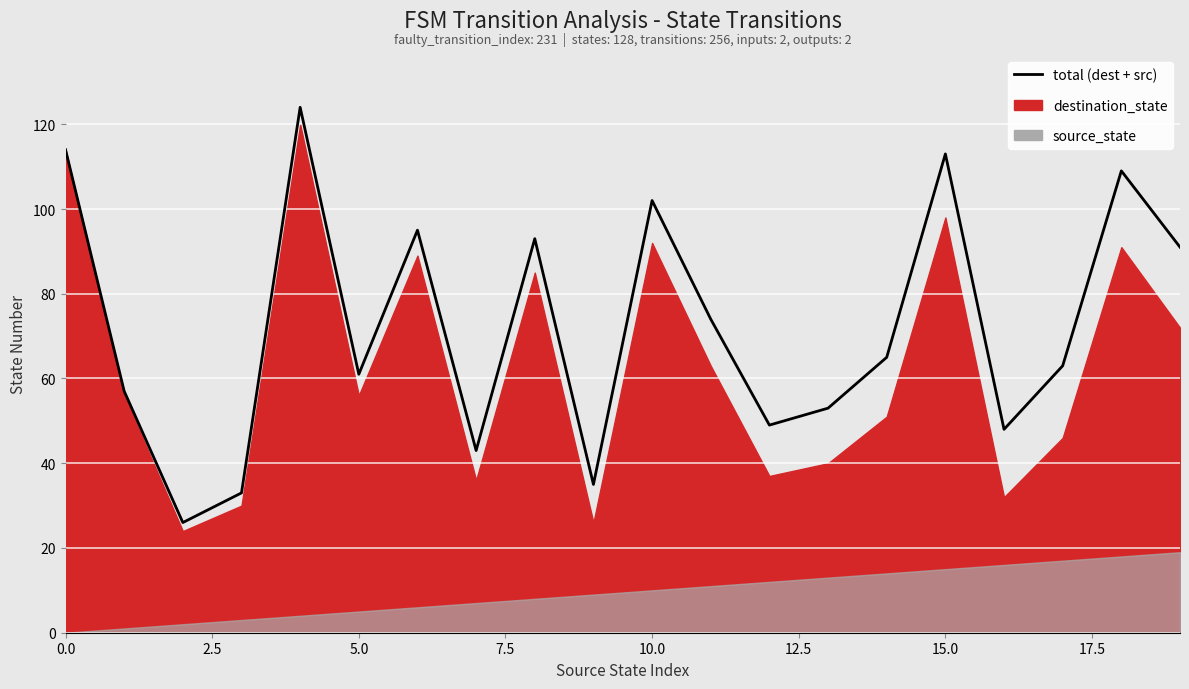

How many points are lower than both their immediate neighbors (excluding endpoints)?

6